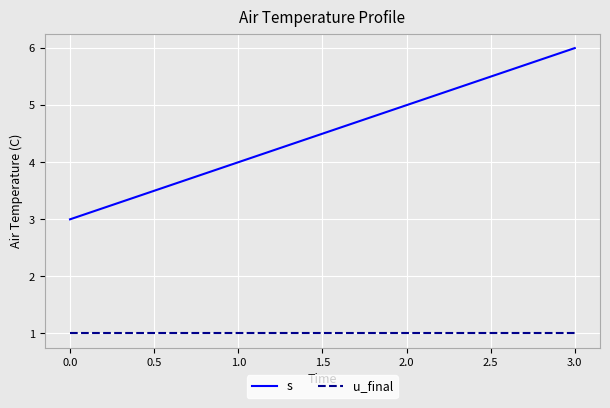

True or false: u_final and s intersect in this chart.

False